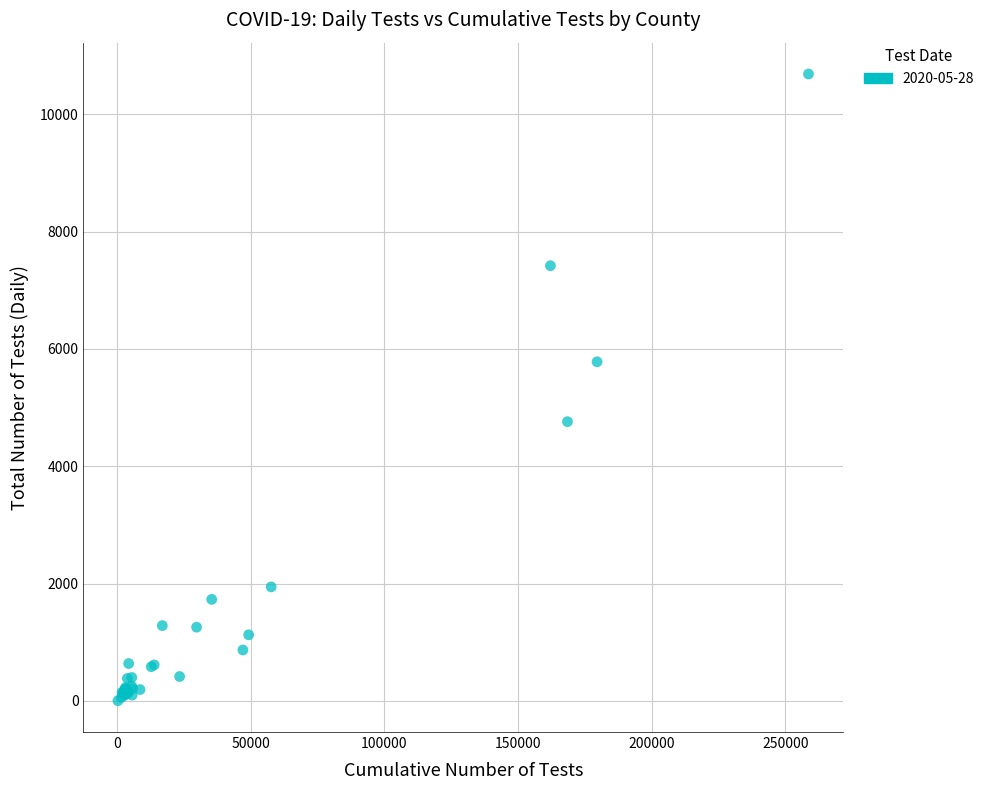

What Y value in the scatter plot is closest to 5345?

5781